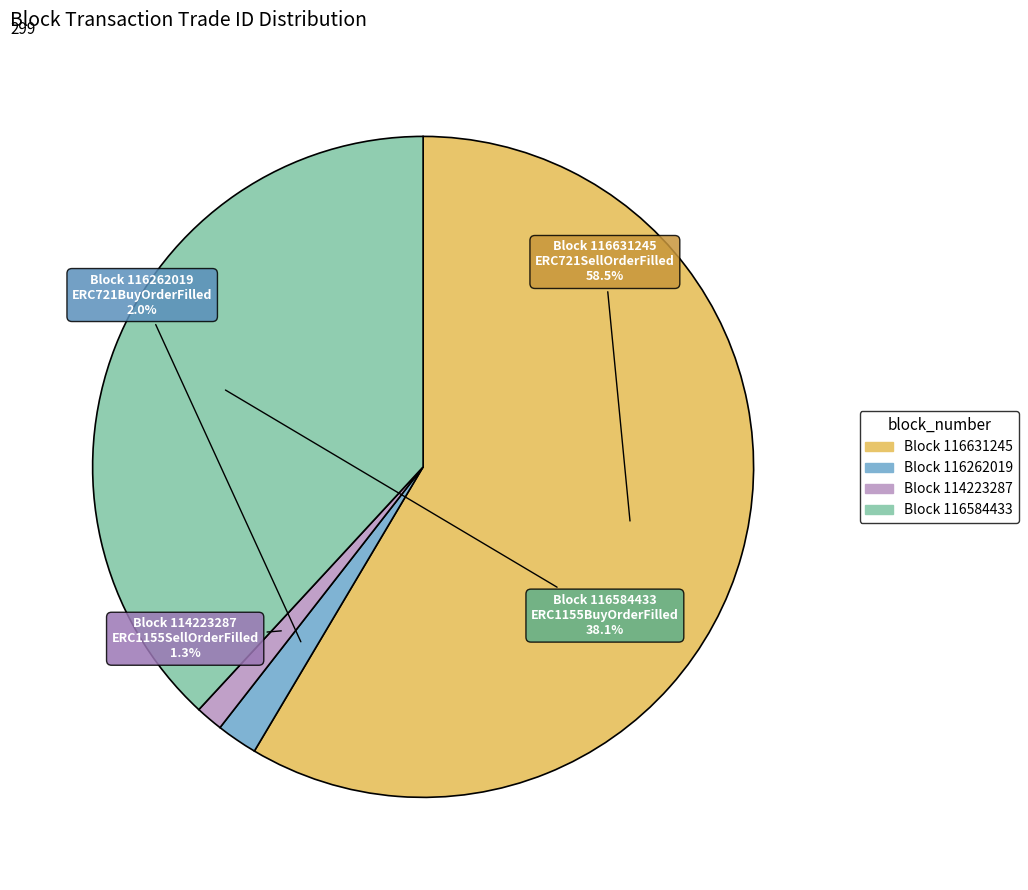

How many segments does this pie chart have?

4